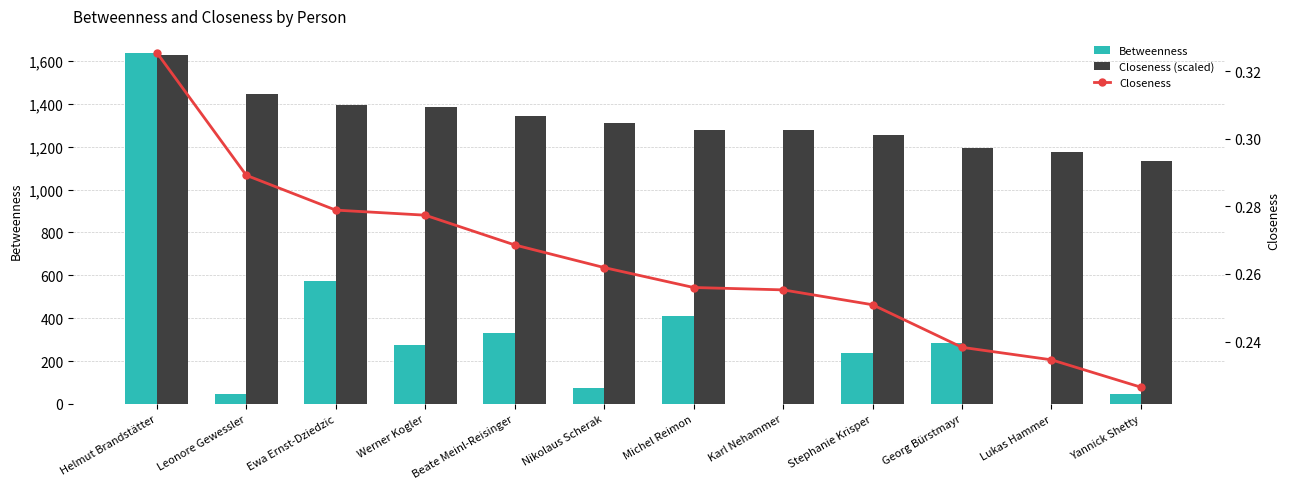

Which category has the highest value in the Closeness series?

Helmut Brandstätter